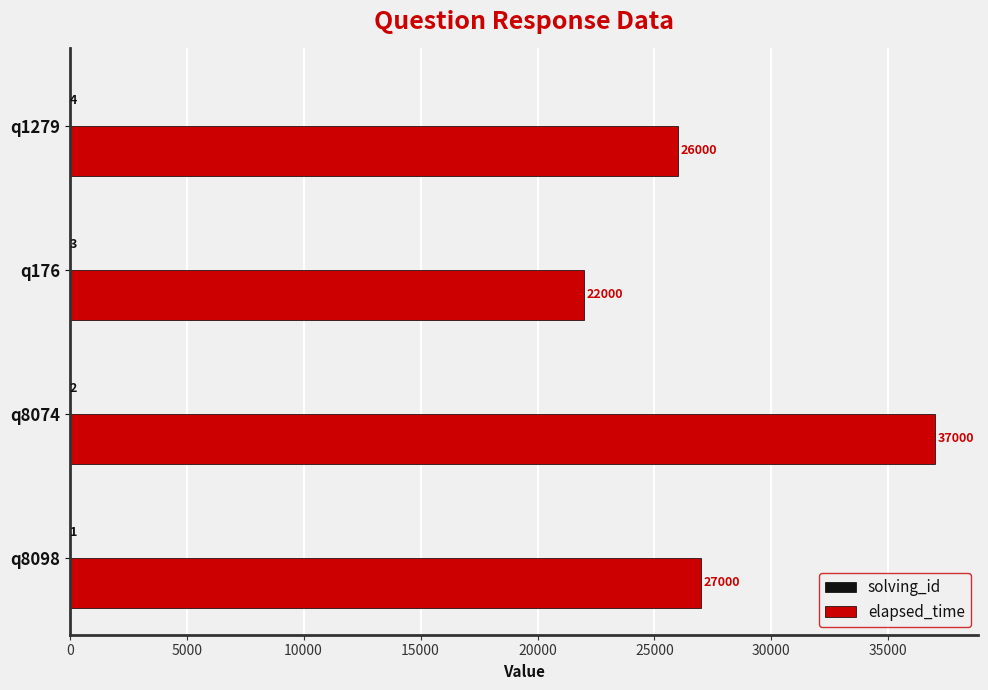

Read the elapsed_time value at q8074.

37000